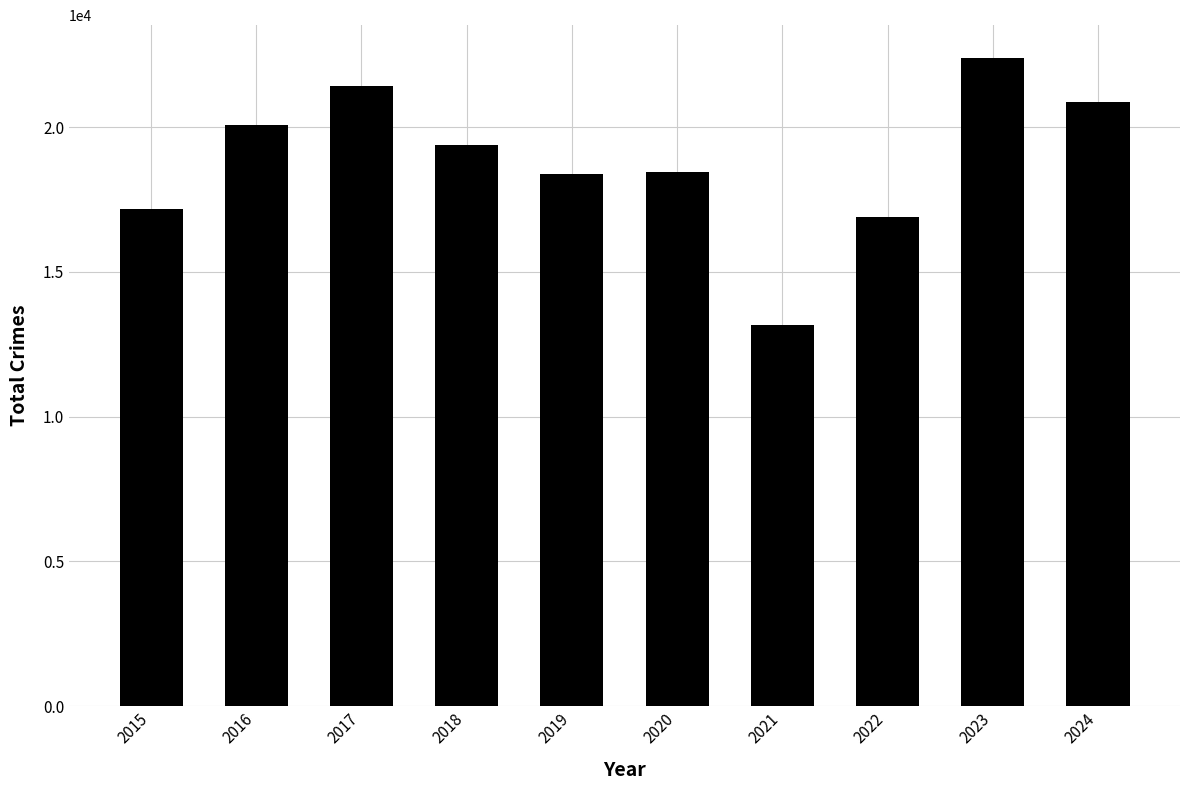

How many bars are there in total?

10